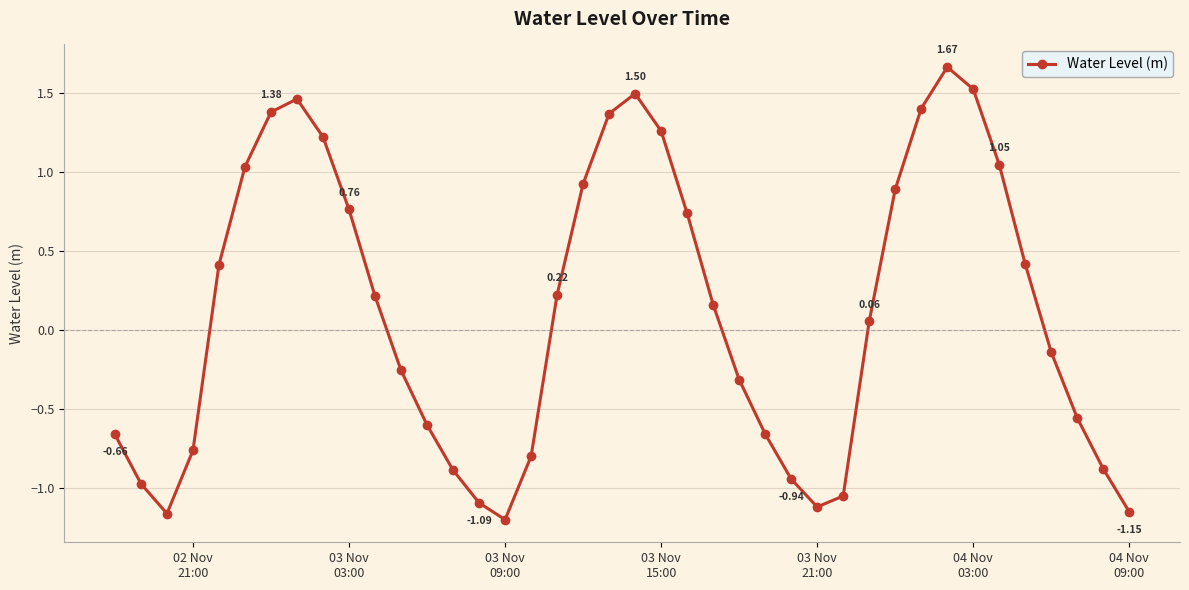

What is the difference between the maximum and minimum values?

2.9